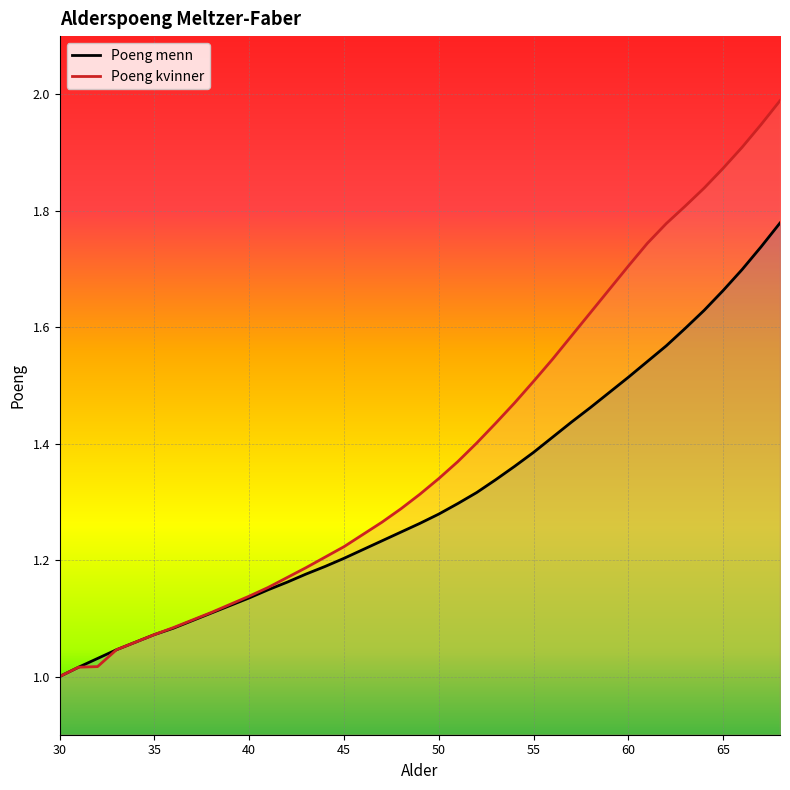

True or false: Poeng menn and Poeng kvinner intersect in this chart.

False